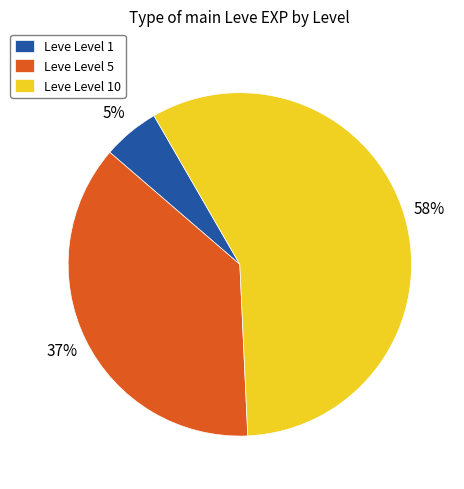

Rank the categories by value from highest to lowest.

Leve Level 10, Leve Level 5, Leve Level 1